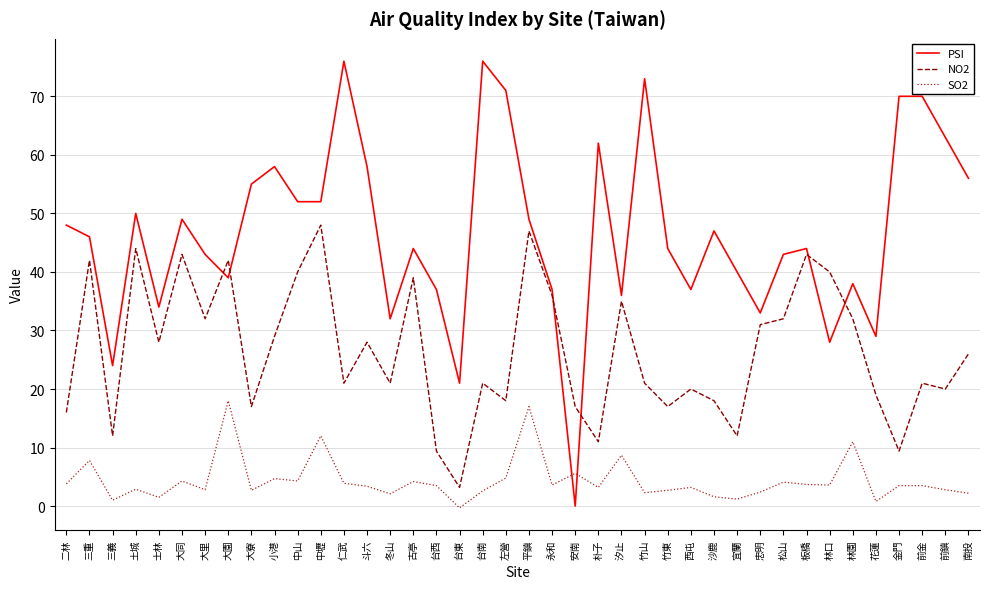

What is the total value across all series at 宜蘭?

53.2